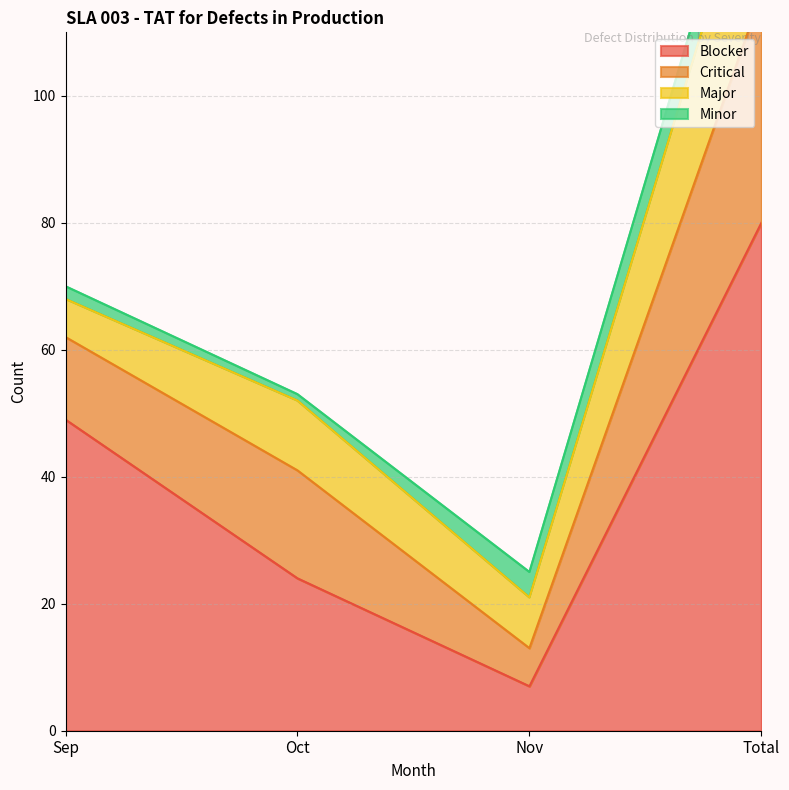

In Blocker, how many points are lower than both neighbors (excluding endpoints)?

1